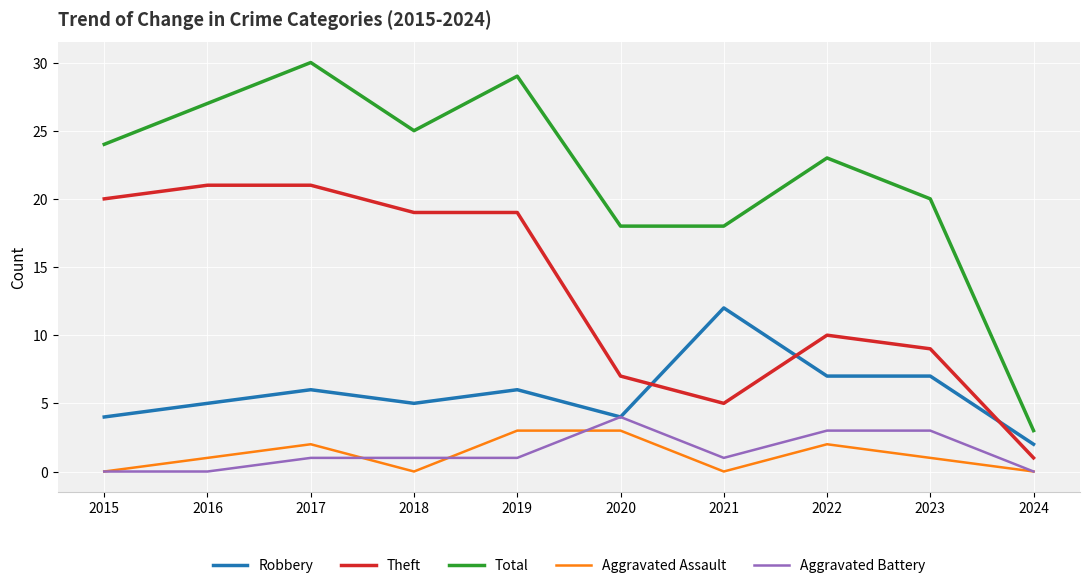

What is the greatest value displayed?

30